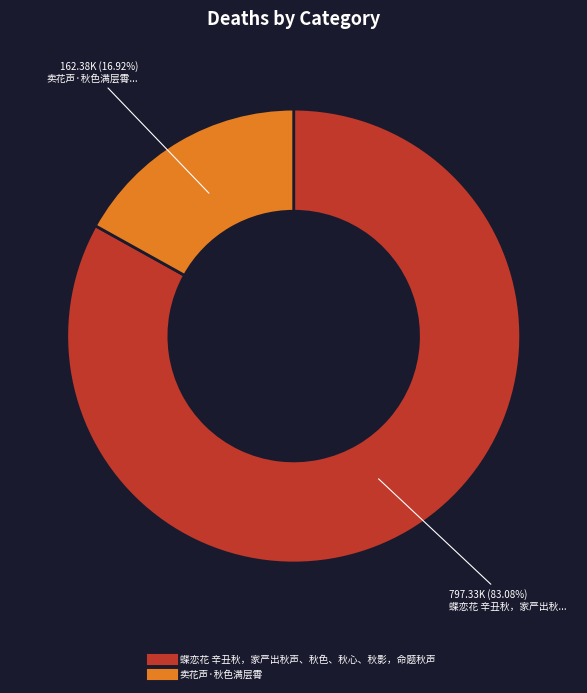

What is the smallest slice in the pie chart?

卖花声·秋色满层霄